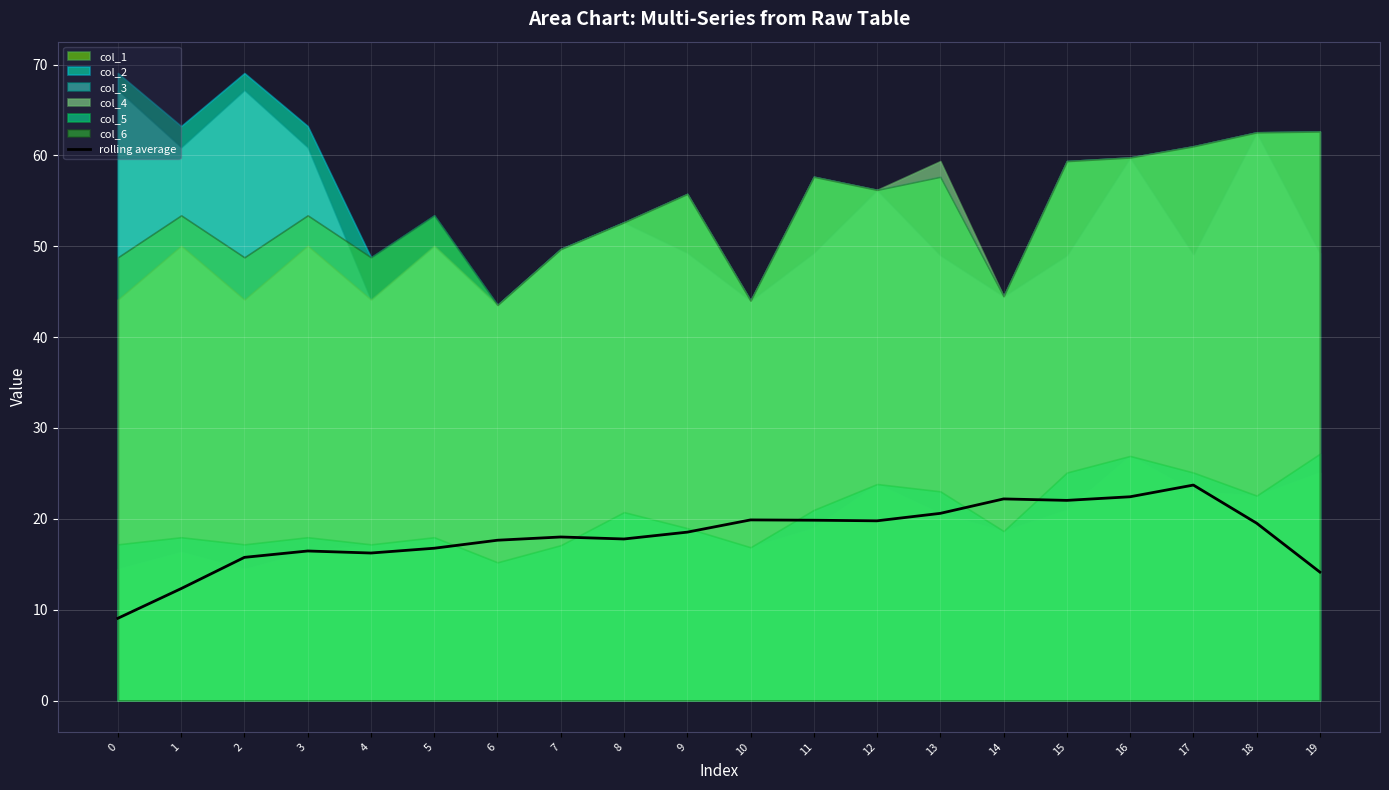

What is the change in value from 11 to 12?

-0.1